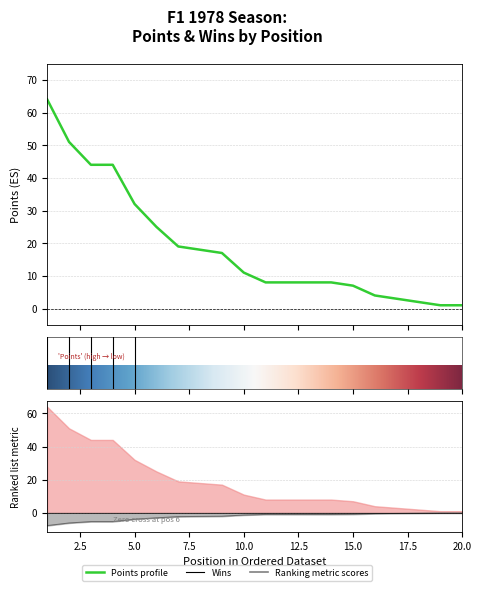

Rank the categories by value from lowest to highest.

19, 20, 18, 17, 16, 15, 11, 12, 13, 14, 10, 9, 8, 7, 6, 5, 3, 4, 2, 1